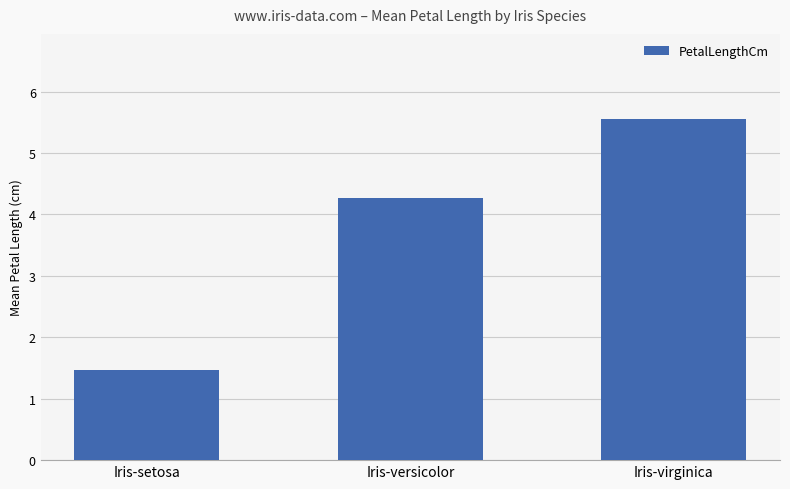

True or false: the data shows 5.6 at Iris-virginica.

True